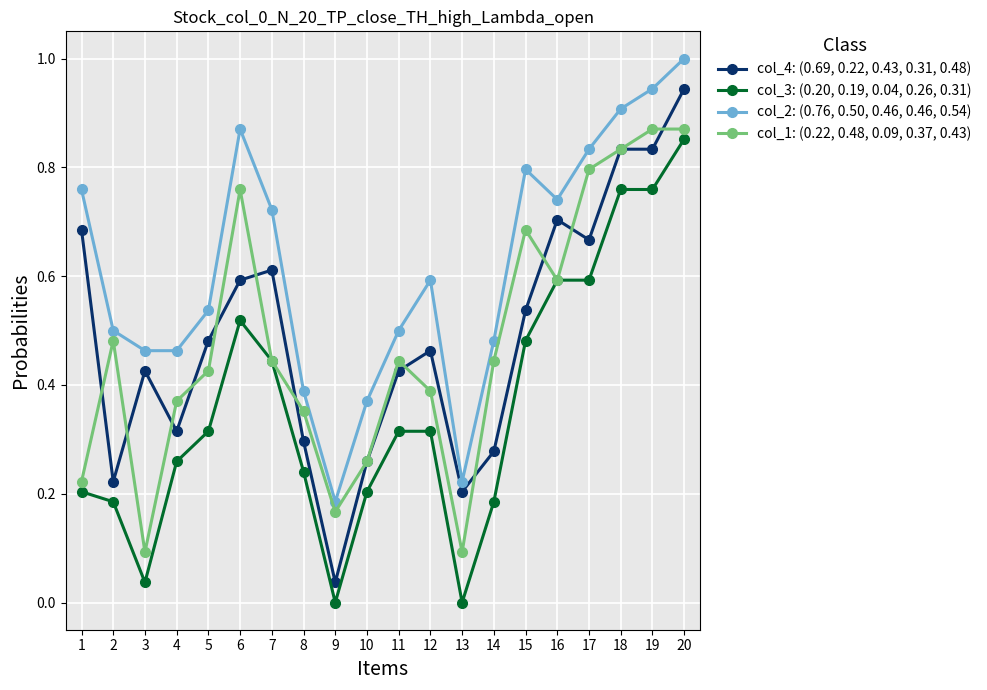

Between 3 and 20, which series saw the biggest shift?

col_3: (0.20, 0.19, 0.04, 0.26, 0.31)